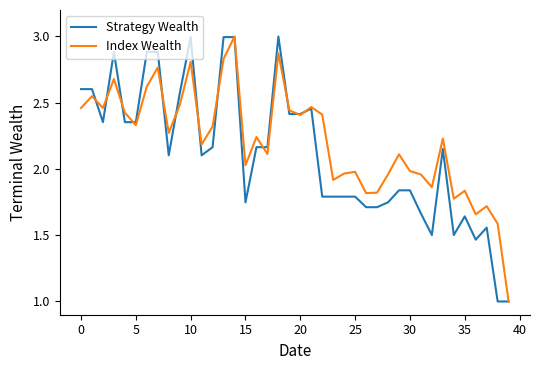

Is this an area chart (filled region under the line)?

No